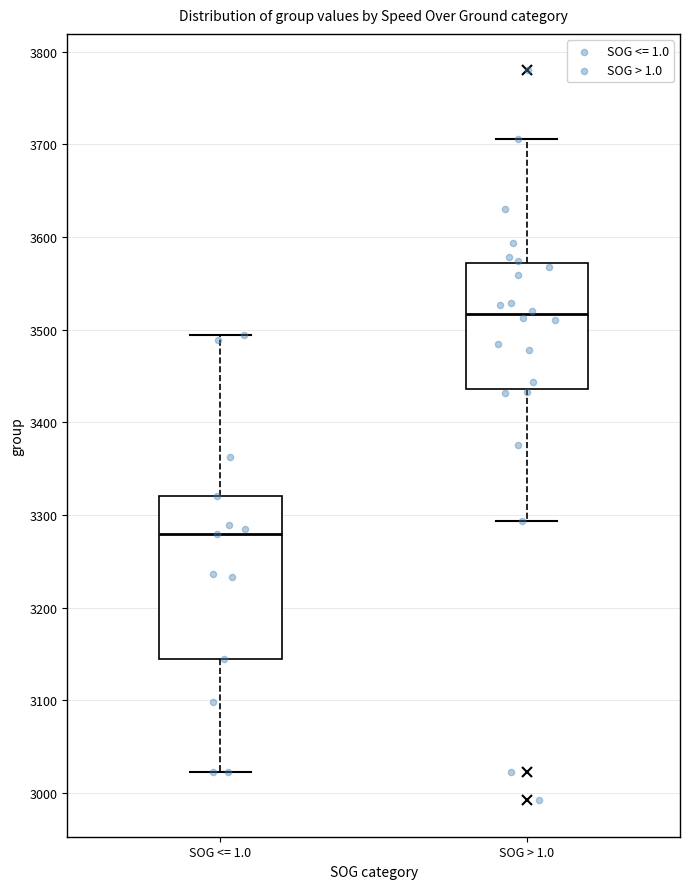

Which box is the tallest, from its lower edge to its upper edge?

SOG <= 1.0